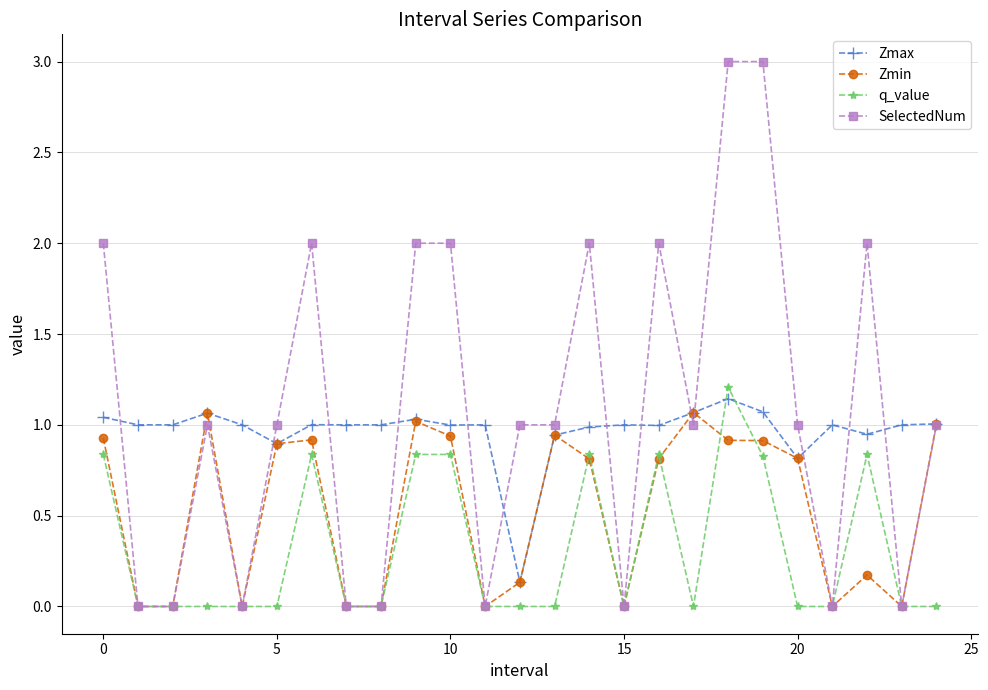

True or false: SelectedNum has more than 1 interior local peaks.

True